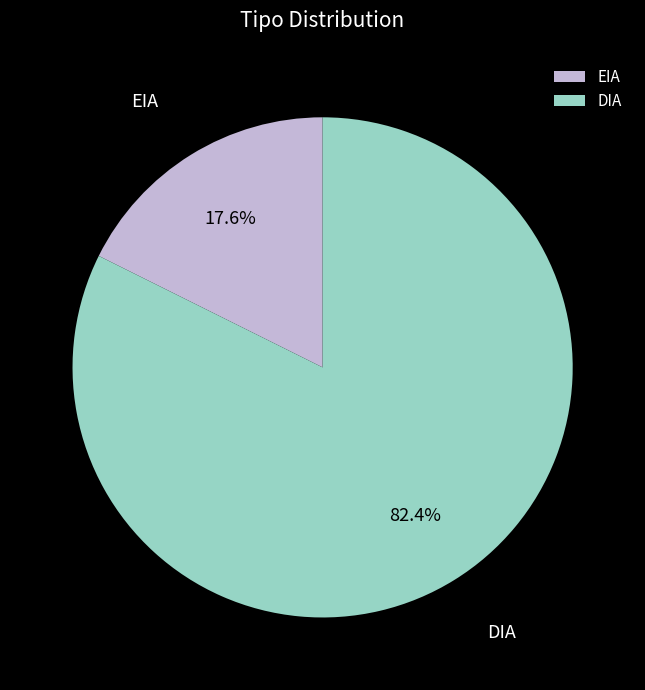

Is DIA the majority of the pie?

Yes